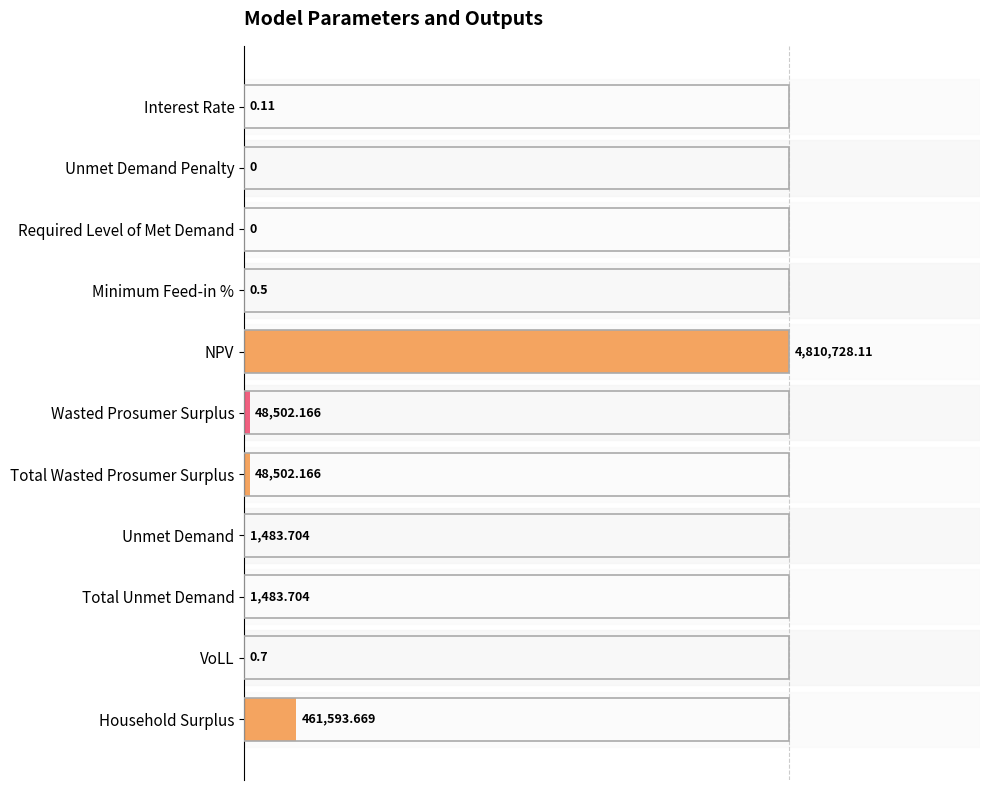

Are the bars grouped side by side (vs. stacked)?

No